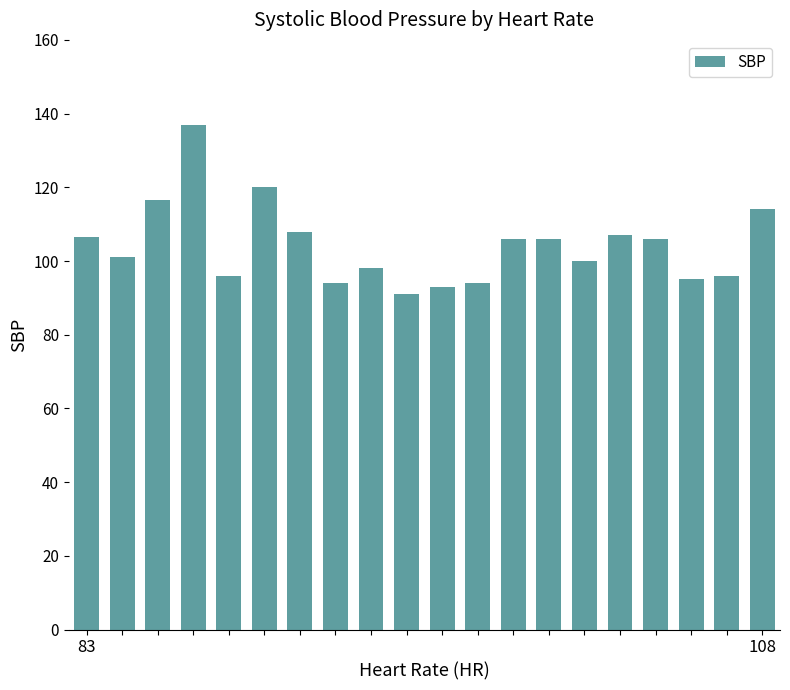

What is the value of the 20th bar from the left?

114.0